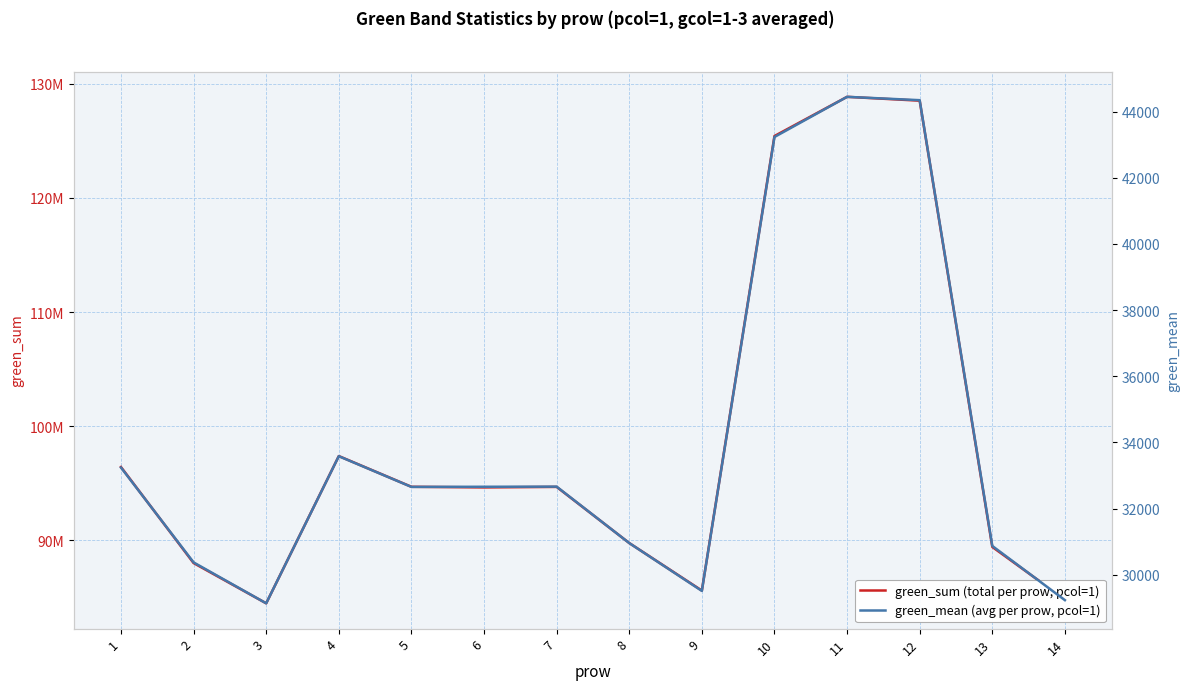

At which category does green_sum (total per prow, pcol=1) reach its first local peak?

4